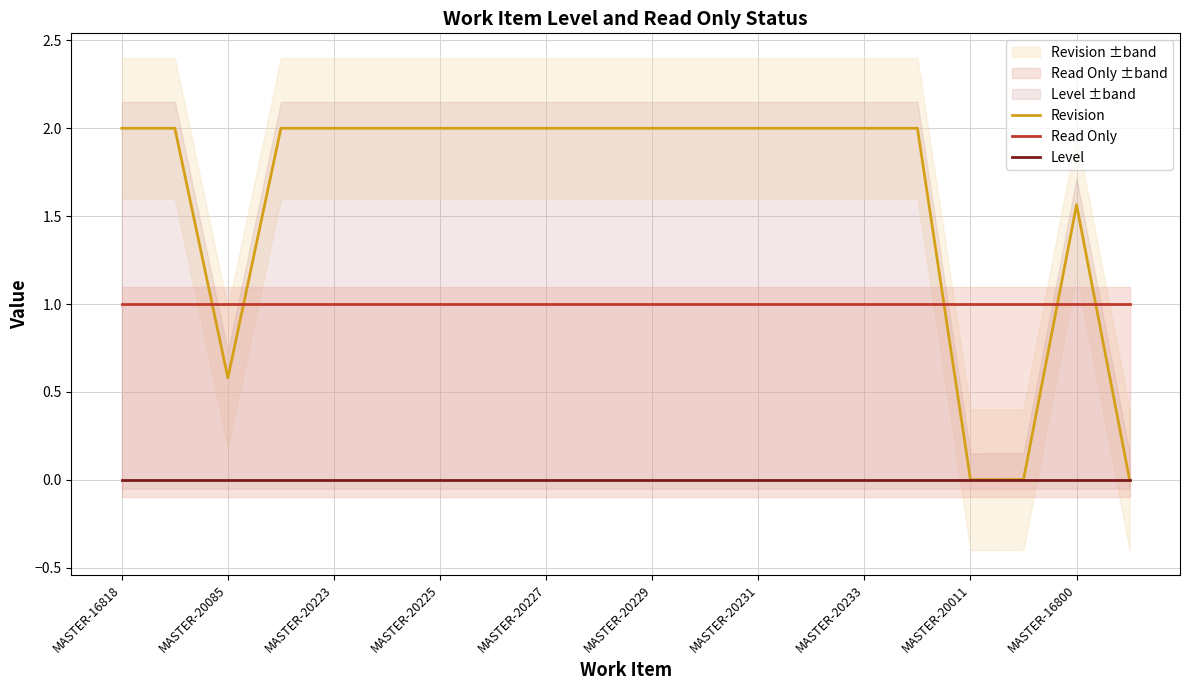

True or false: Revision and Level intersect in this chart.

False